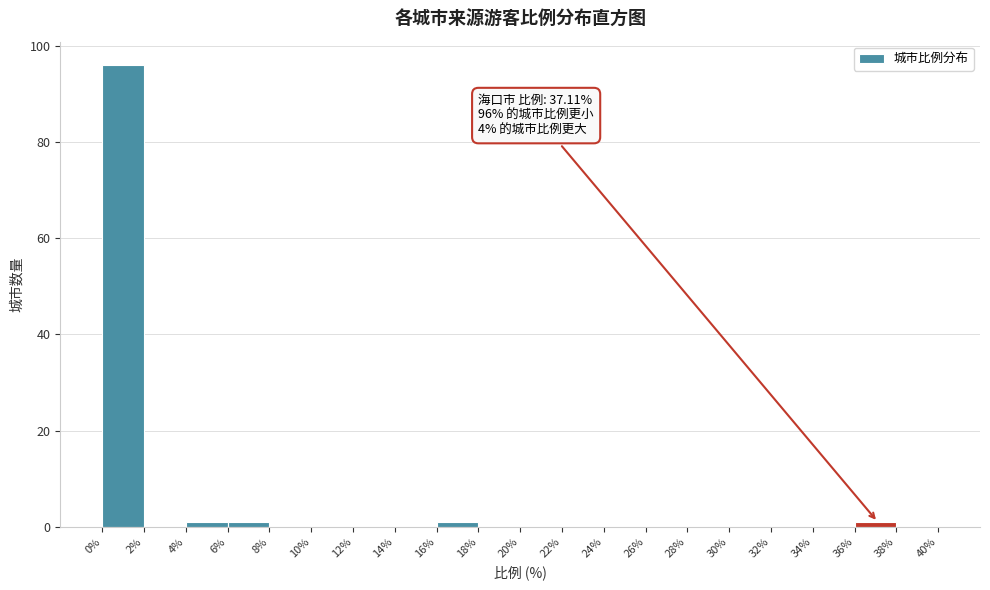

Over which range of the x-axis is the bar tallest?

0% to 2%